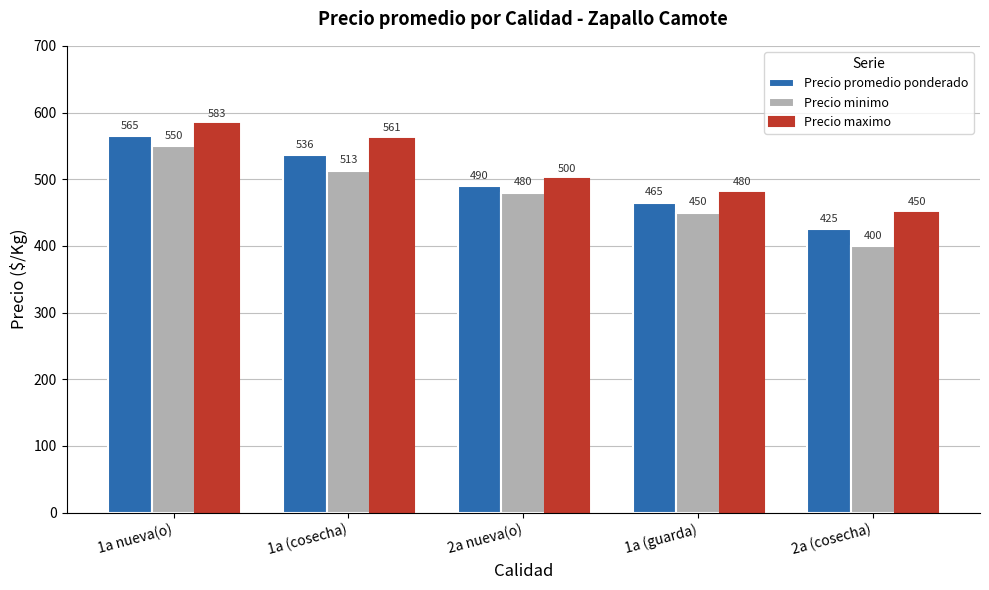

List the series in order of their peak value, lowest first.

Precio minimo, Precio promedio ponderado, Precio maximo